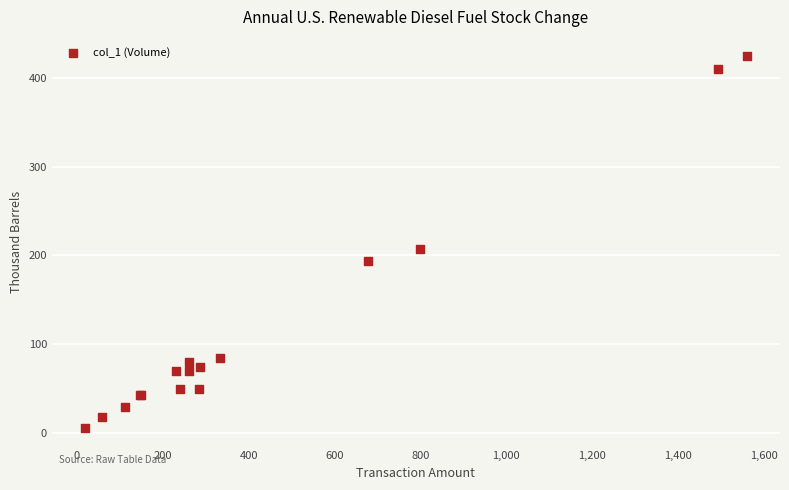

What Y value in the scatter plot is closest to 215?

207